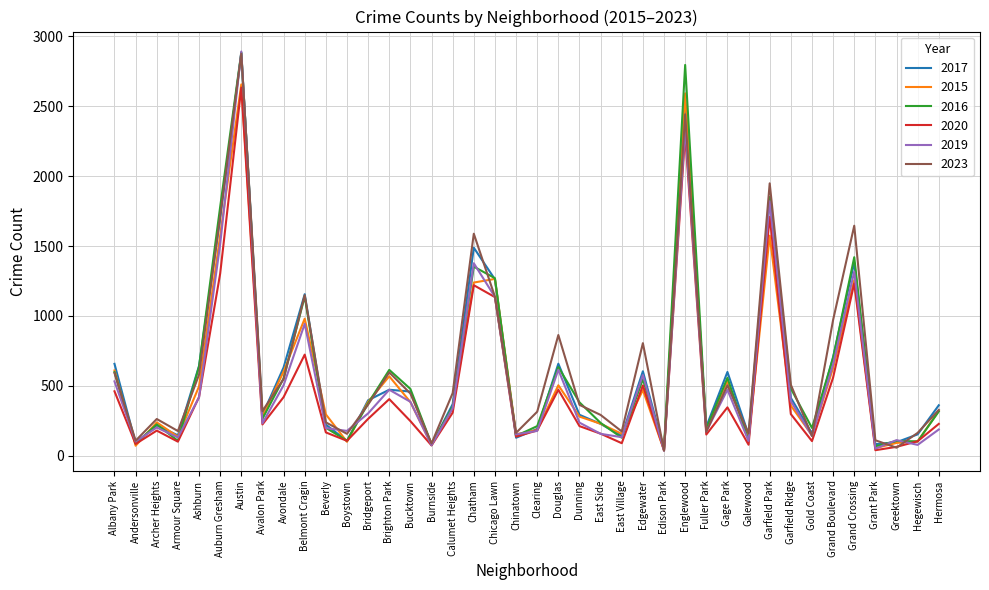

At which category does 2017 reach its first local valley?

Andersonville